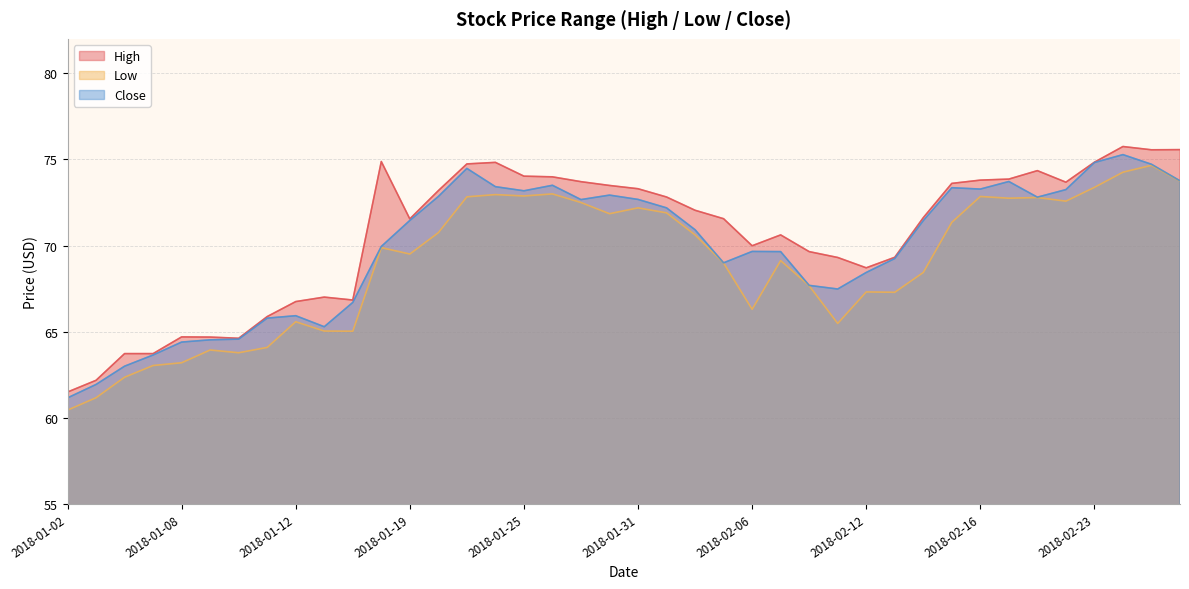

What is the difference between the highest and lowest values at 2018-01-31?

1.1